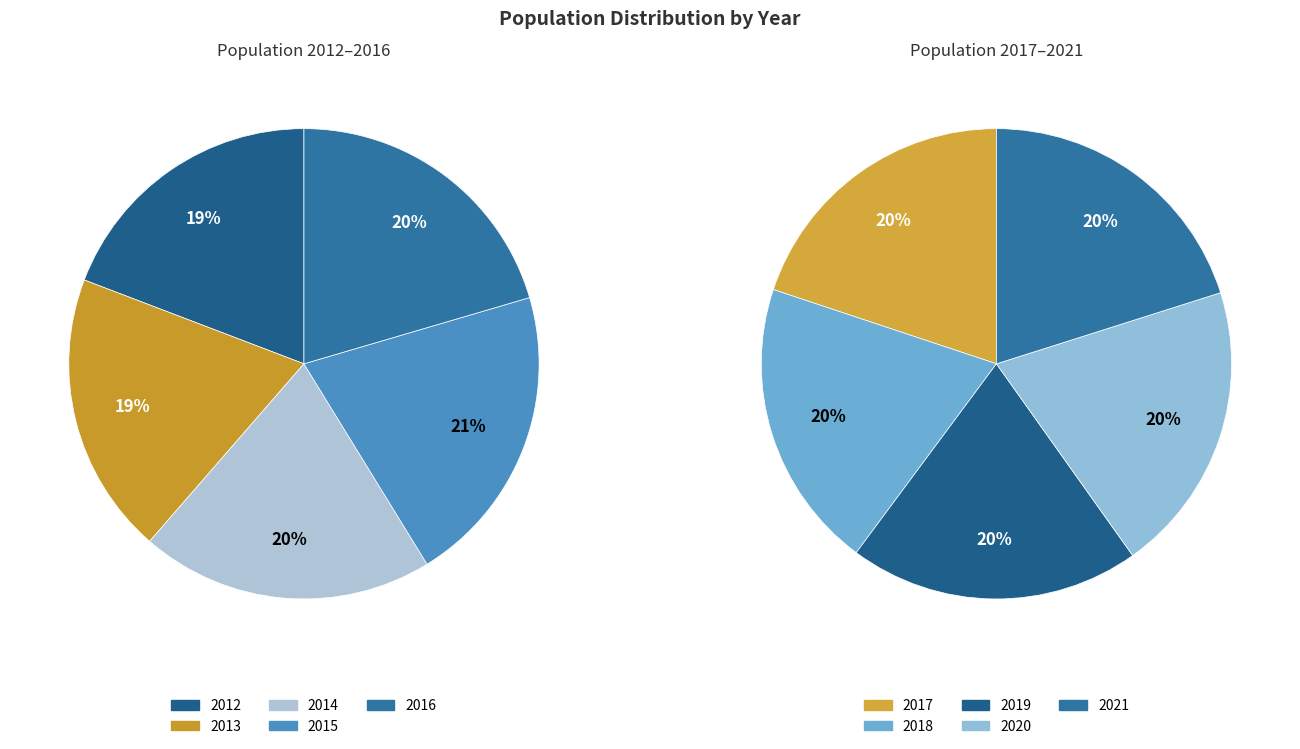

Does 2014 represent more than half of the total?

No